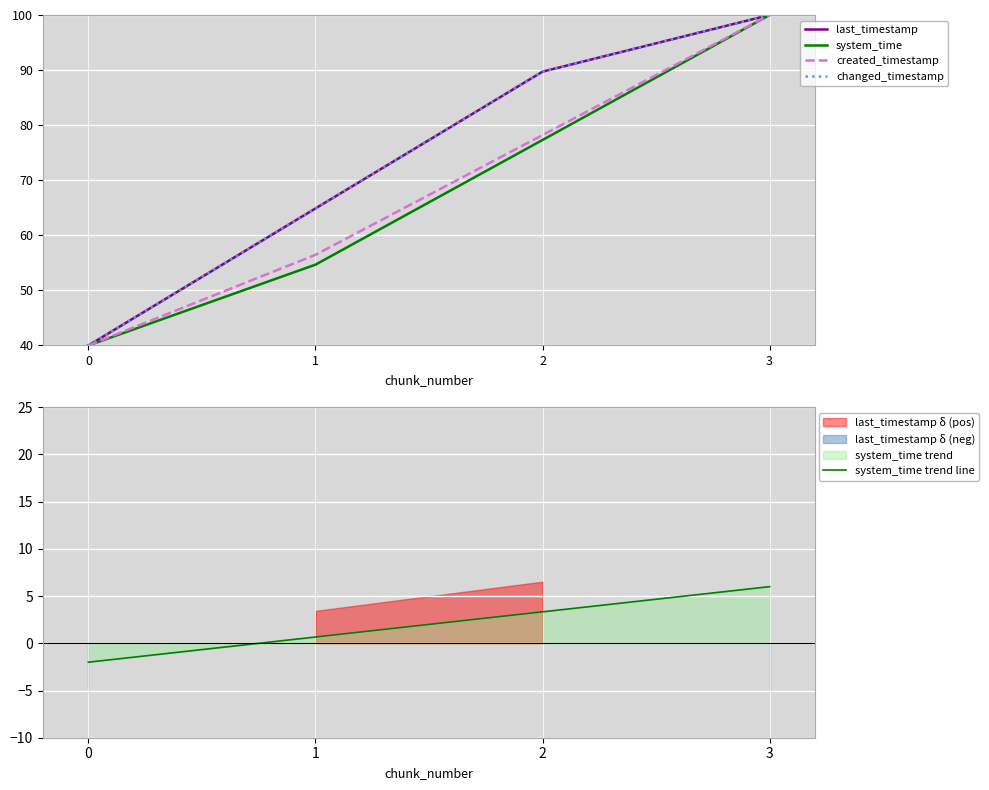

What is the value of the created_timestamp point at the 3rd from the left?

78.2